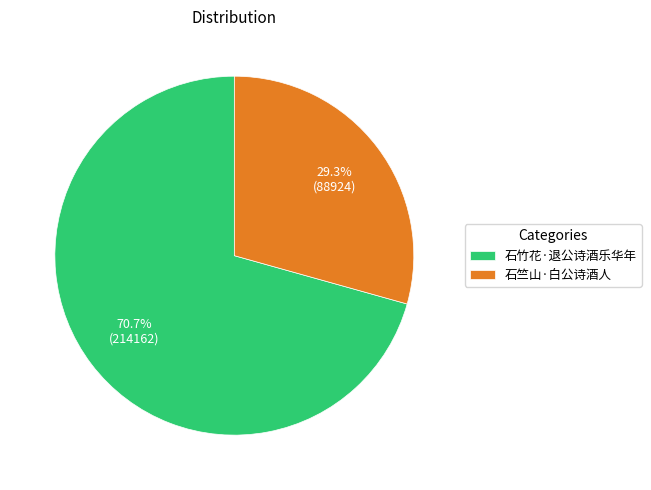

The 石竹花·退公诗酒乐华年 slice represents 57% of the pie. True or false?

False